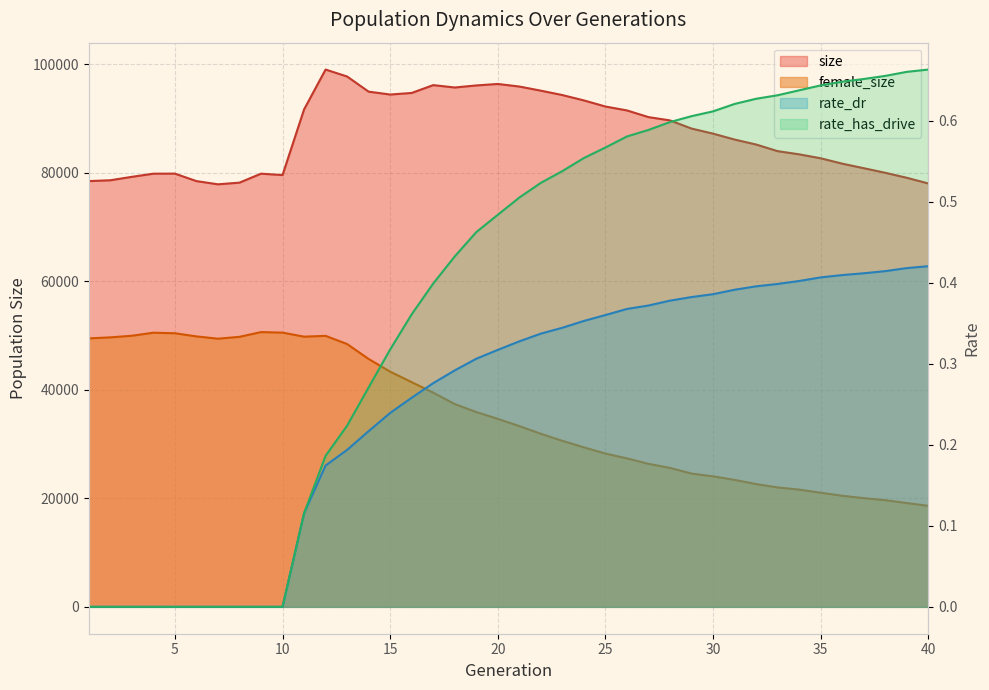

Where is the first local maximum for female_size?

4